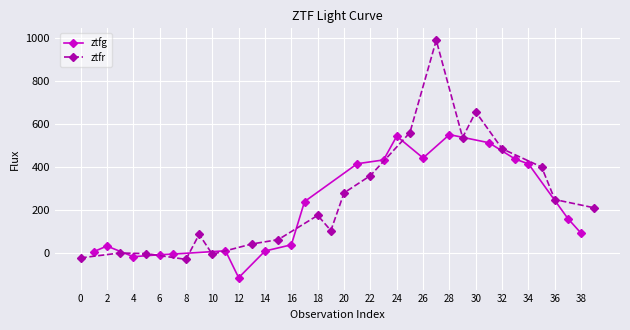

How many lines are shown in the chart?

2